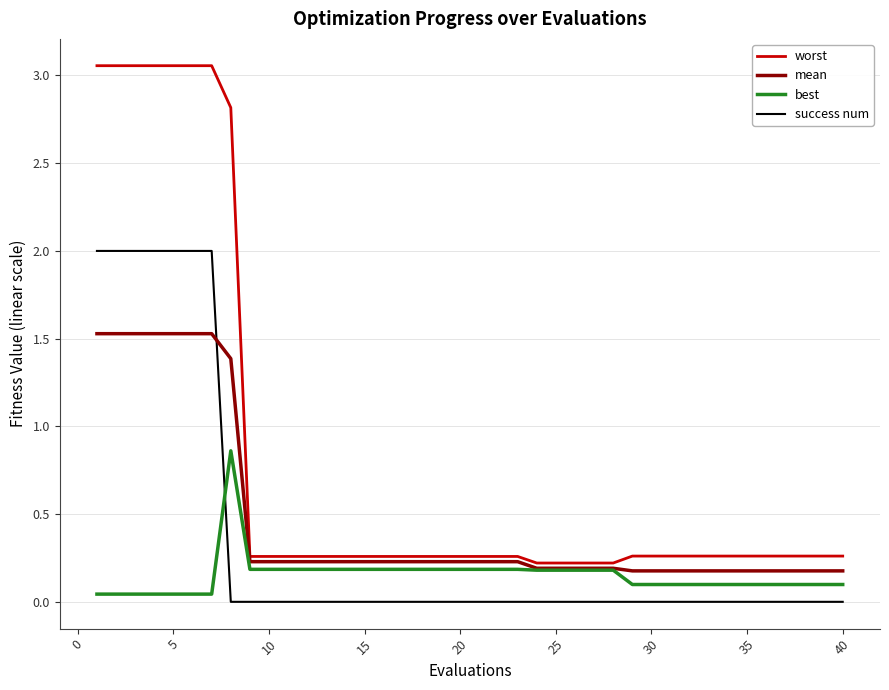

Which series ends up on top after the final intersection of mean and success num?

mean